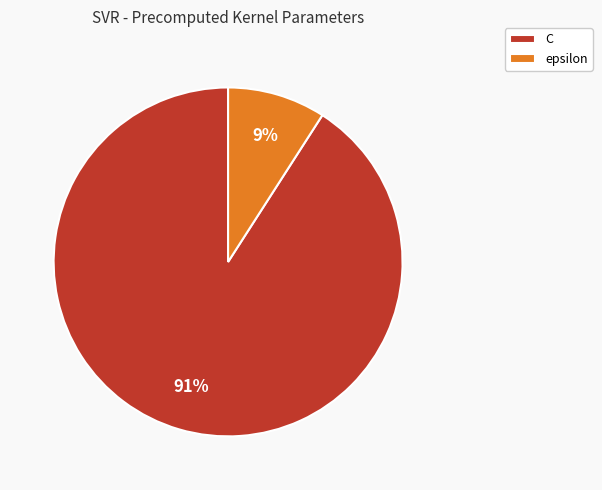

Approximately how many times larger is the value at epsilon compared to C?

0.1